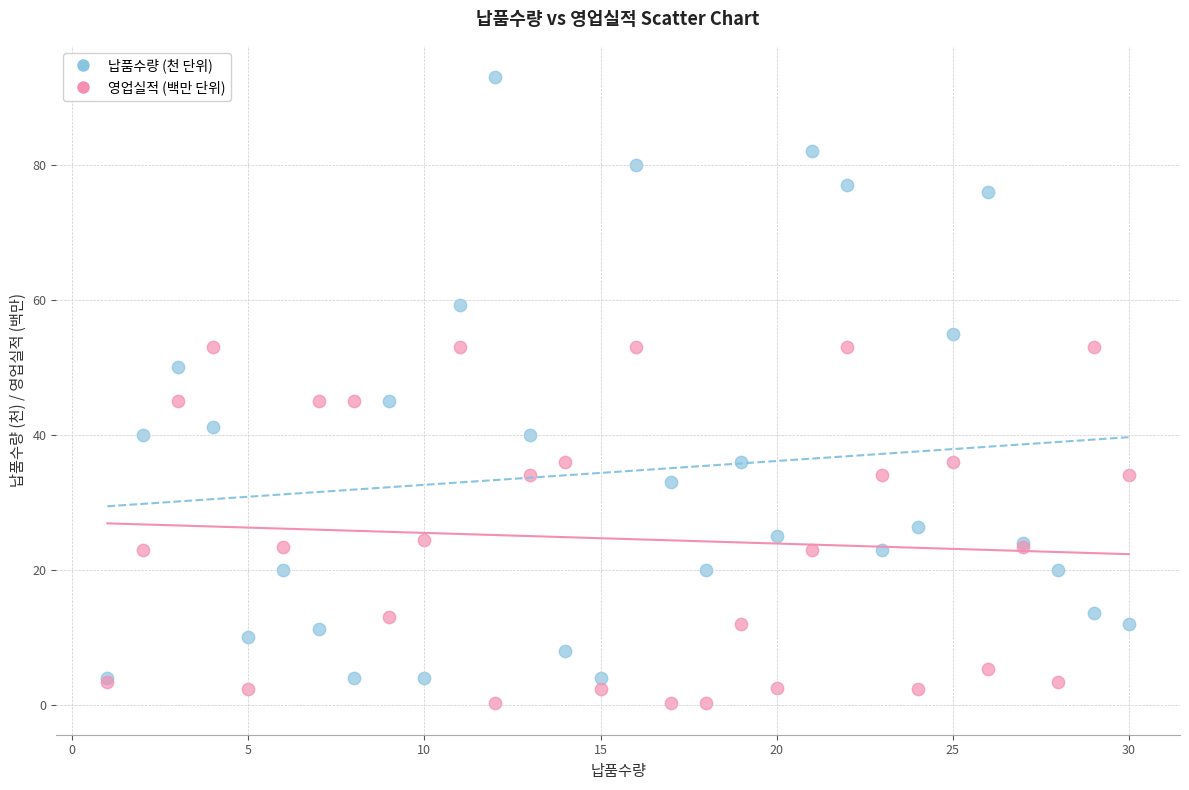

Which series has the largest Y range (max minus min)?

납품수량 (천 단위)